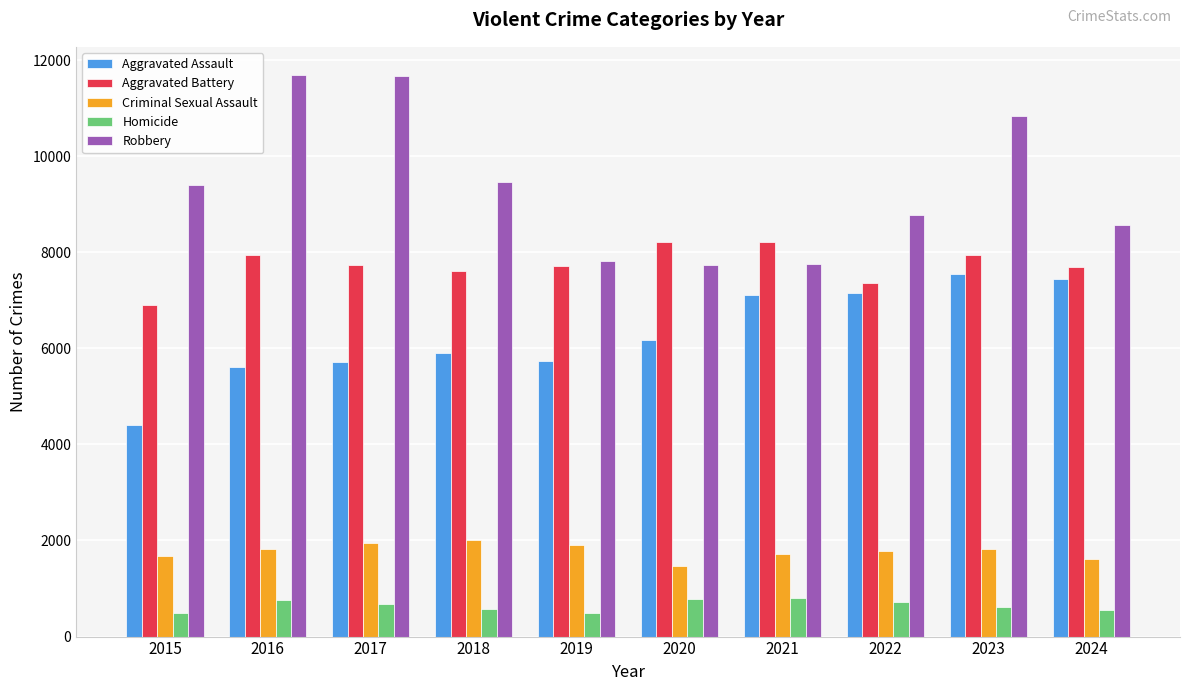

What is the highest value of the Aggravated Assault series?

7549